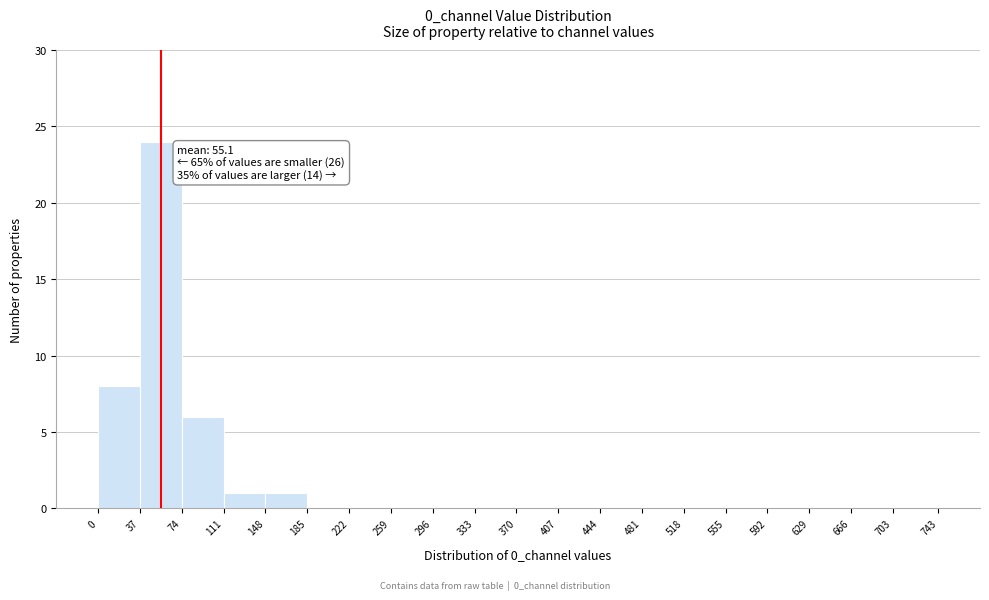

Over which range of the x-axis is the bar tallest?

37 to 74